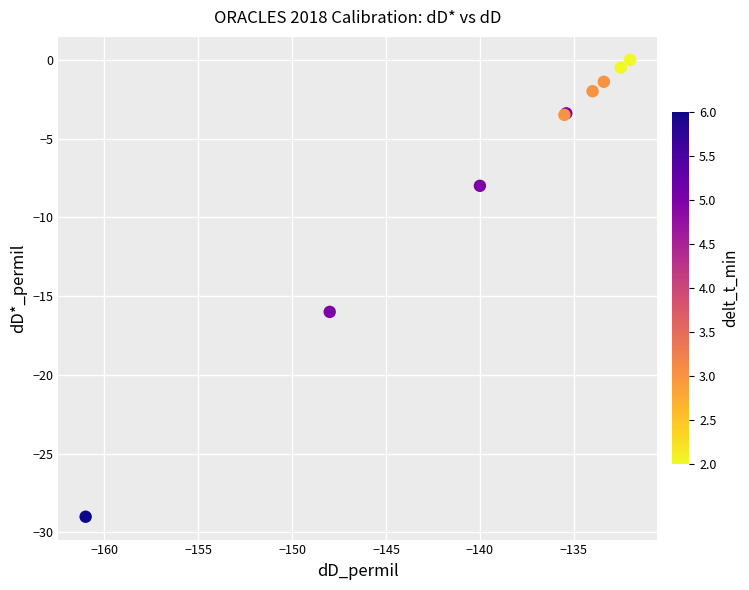

What Y value in the scatter plot is closest to -14?

-16.0